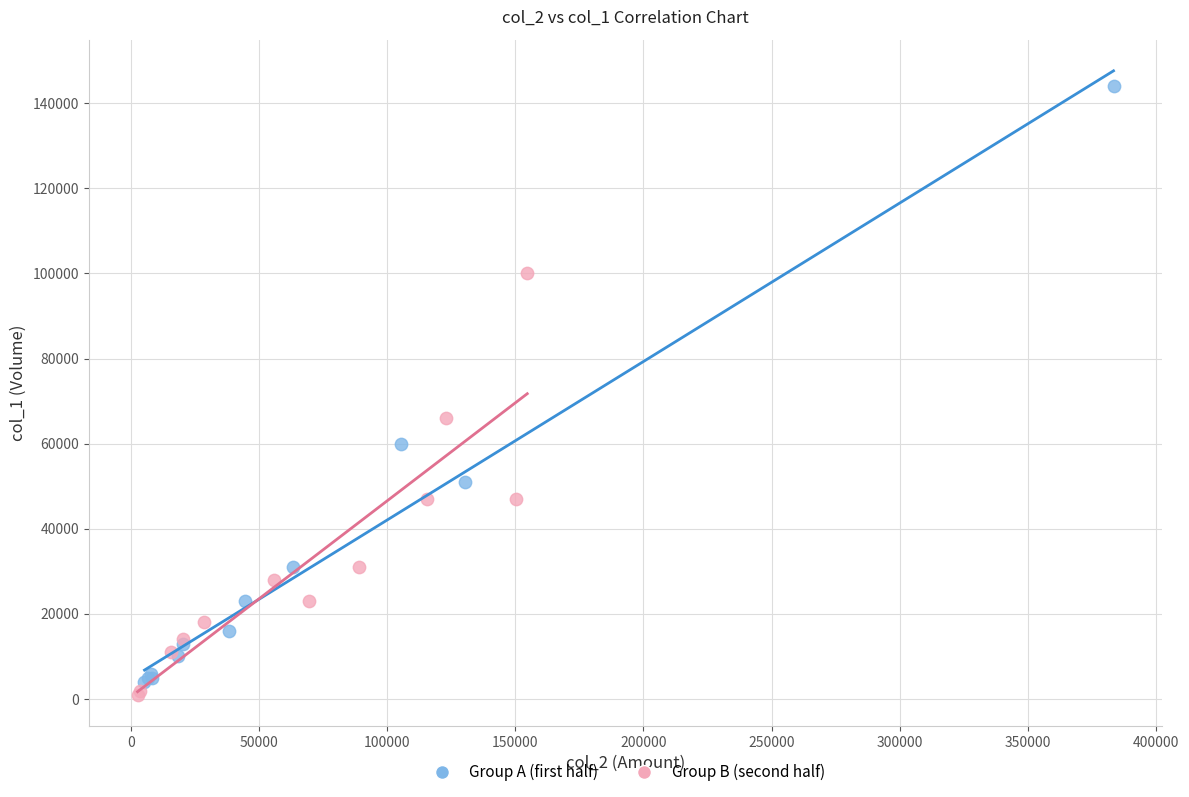

Which series contains the lowest Y value?

Group B (second half)